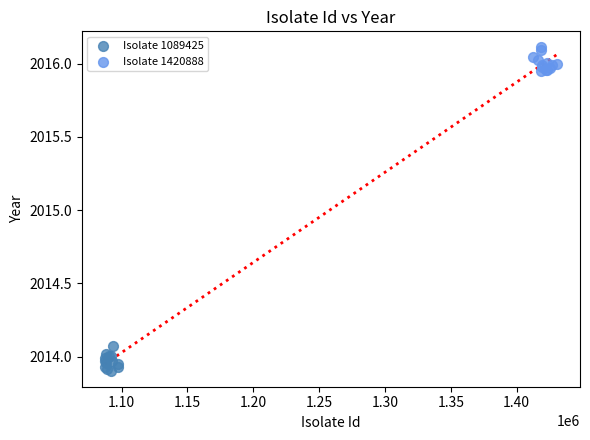

What are all the series names shown in the legend?

Isolate 1089425, Isolate 1420888